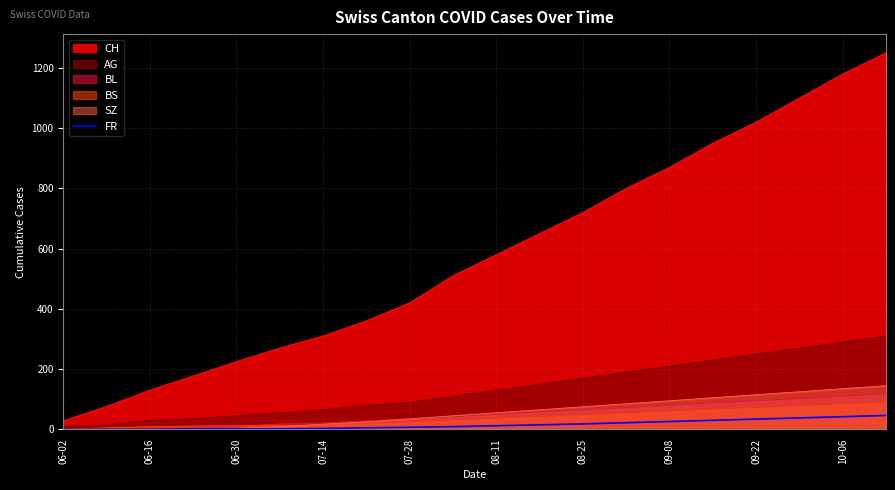

The CH series shows 292 at 07-28. True or false?

False